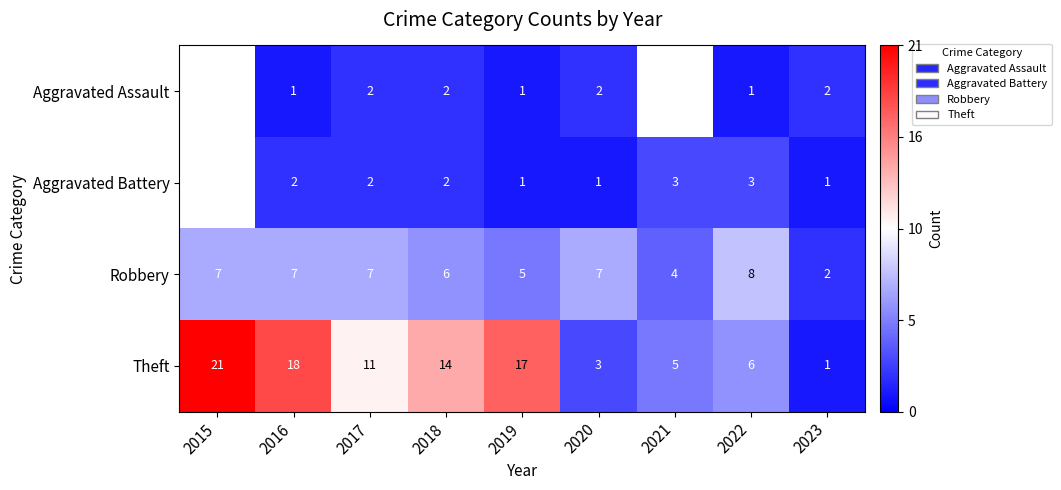

What is the sum of the Theft values at 2023 and 2016?

19